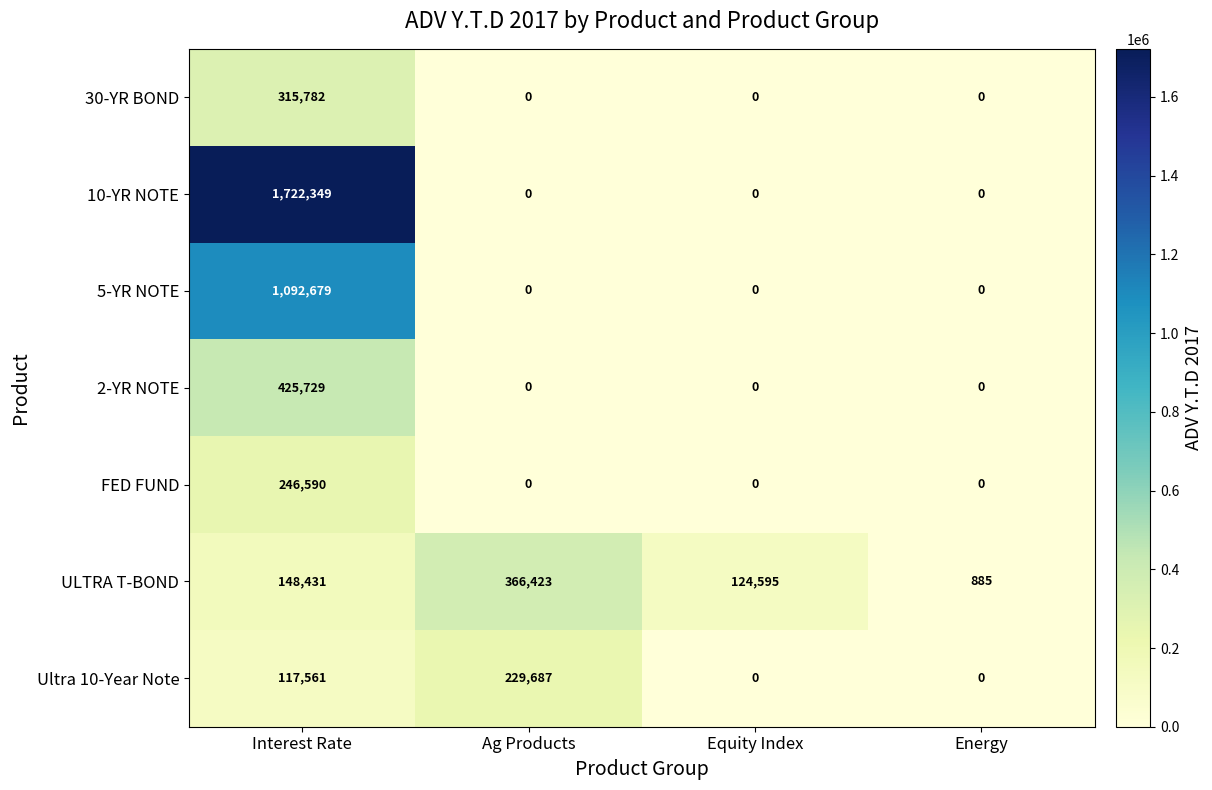

At how many categories does at least one series exceed 691950?

1